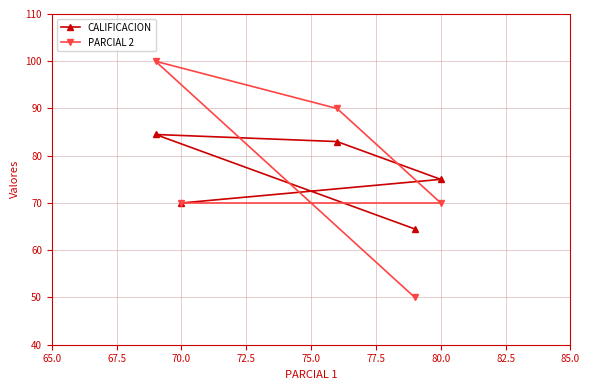

List the series in order of their peak value, lowest first.

CALIFICACION, PARCIAL 2